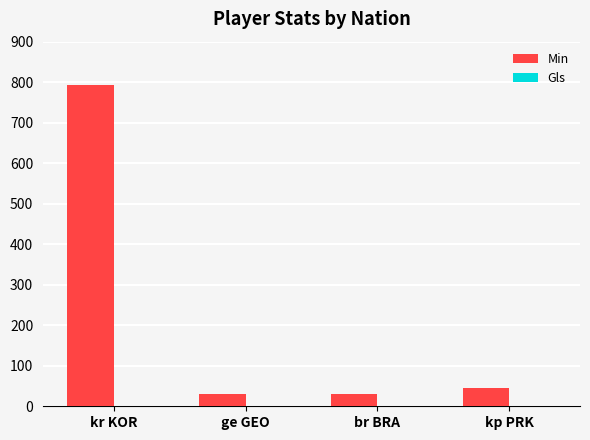

At which label does Min first exceed 45?

kr KOR